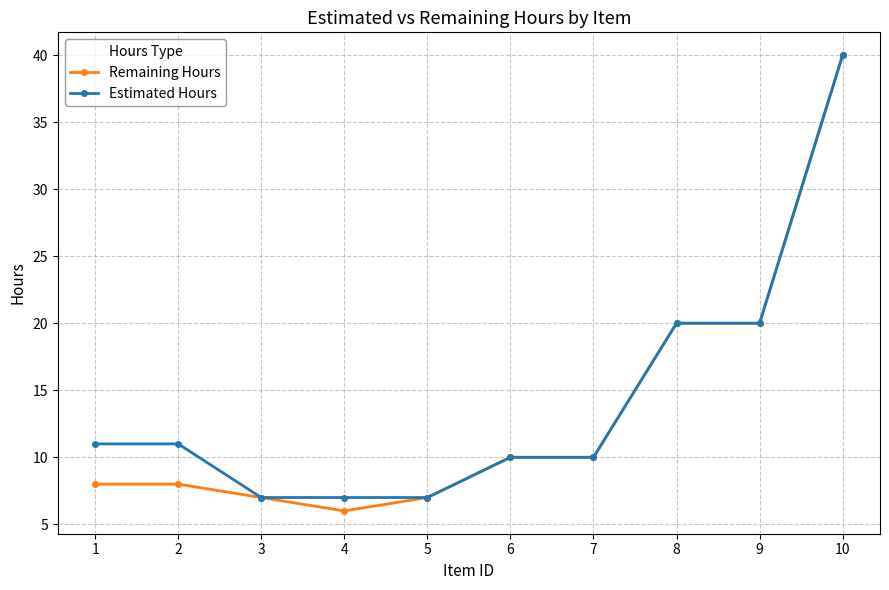

Between 1 and 10, which series saw the biggest shift?

Remaining Hours